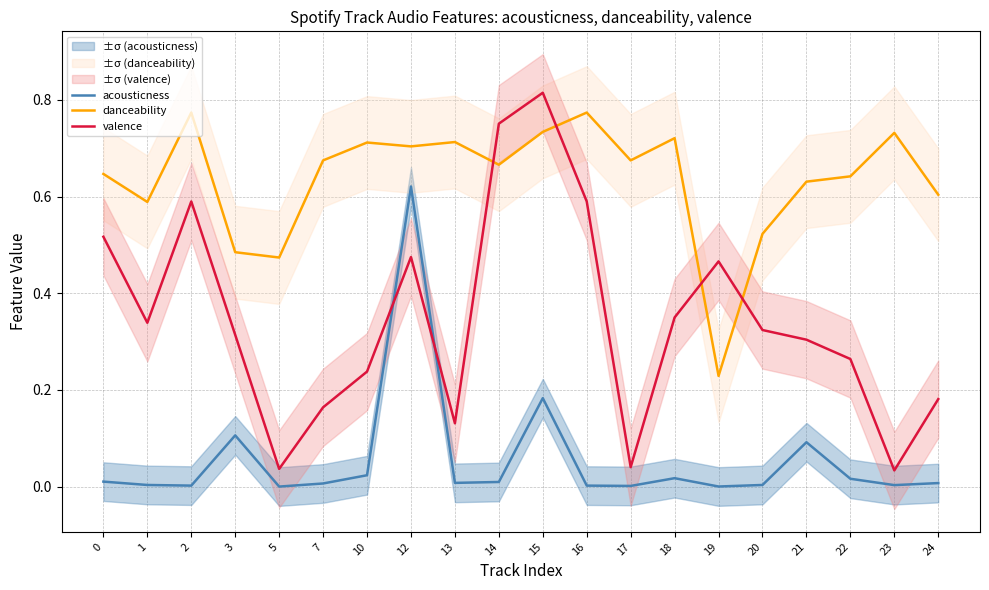

At which category does valence reach its first local peak?

2